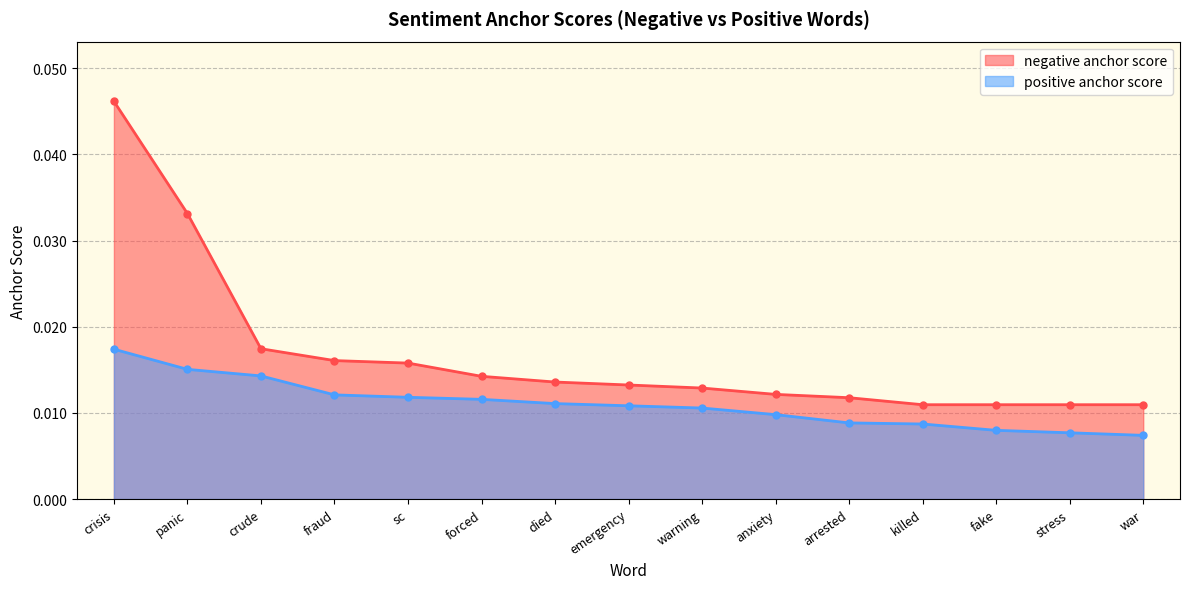

True or false: negative anchor score has a value of 0.0 at warning.

False